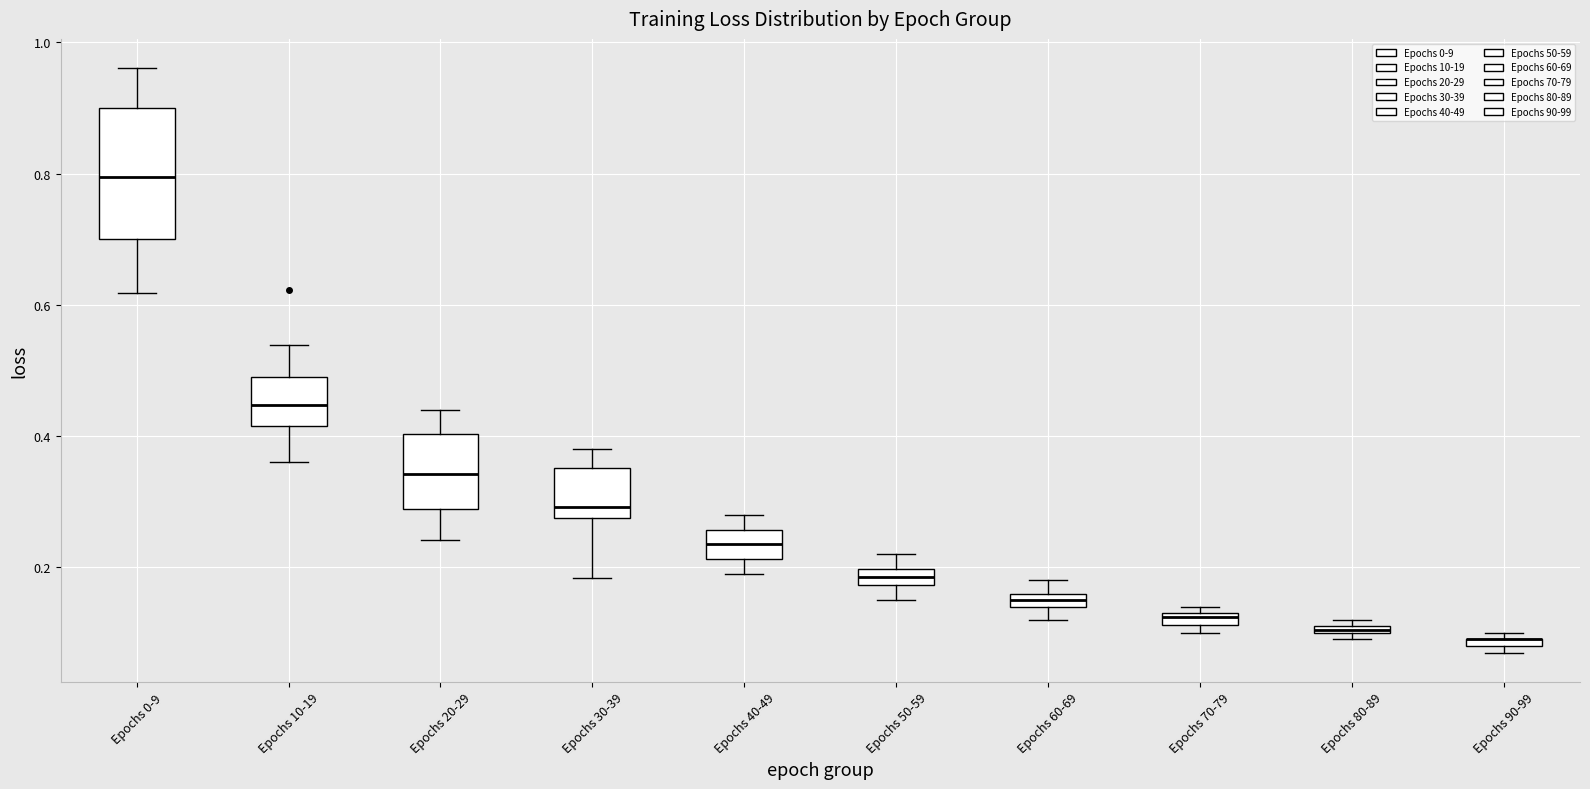

Which box is the tallest, from its lower edge to its upper edge?

Epochs 0-9